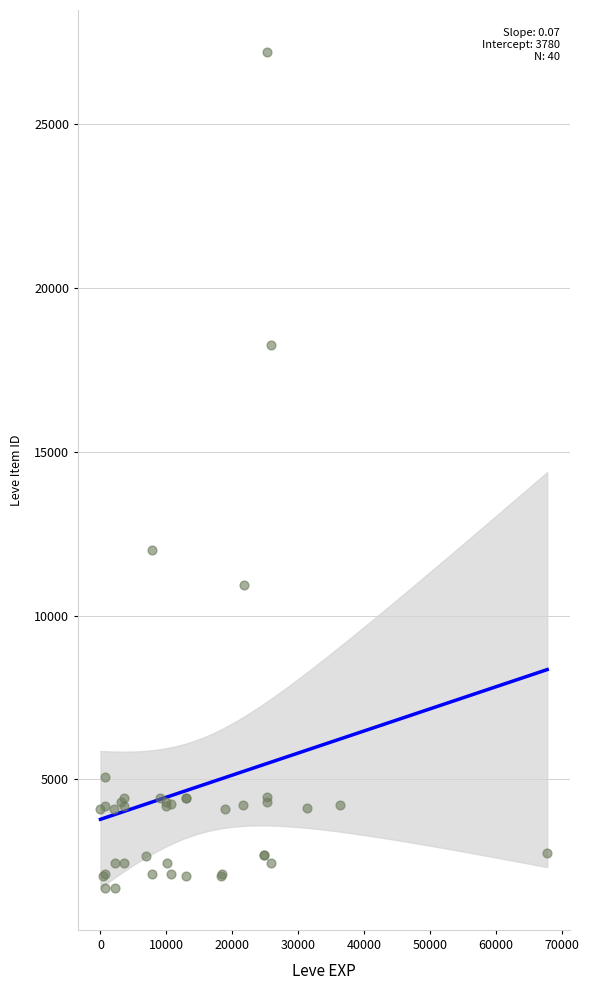

What Y value in the scatter plot is closest to 14448?

12018